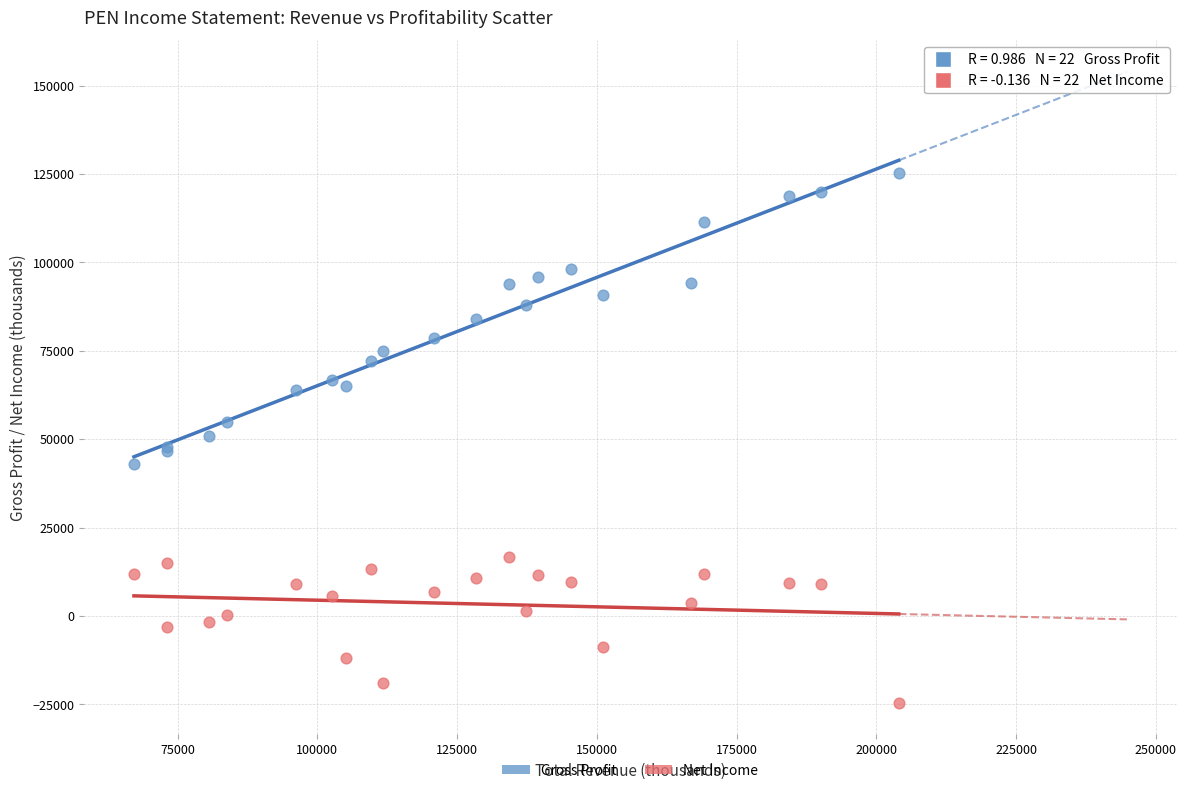

Which series reaches the minimum Y coordinate?

Net Income